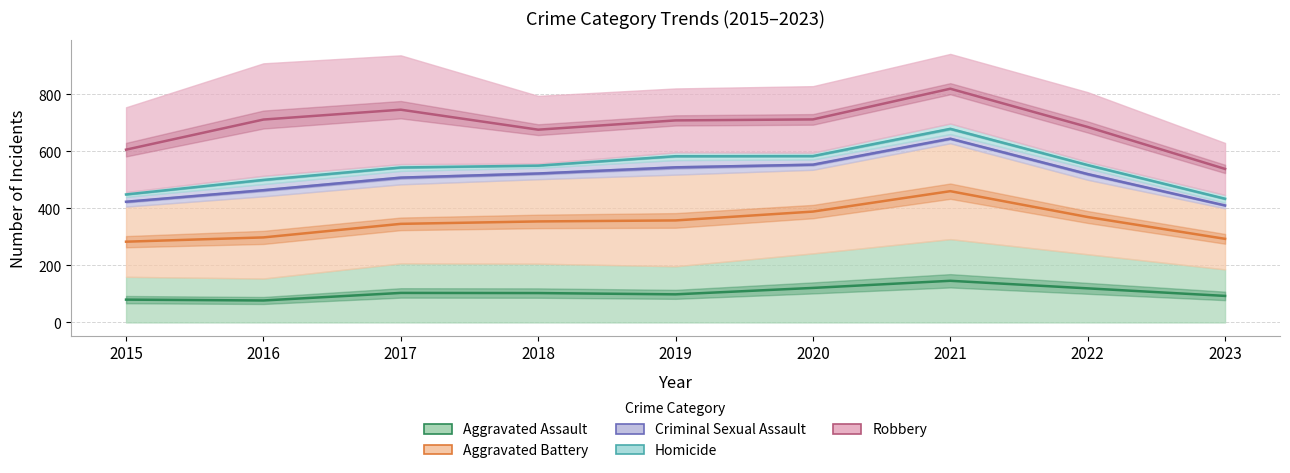

True or false: Aggravated Battery and Aggravated Assault intersect in this chart.

False